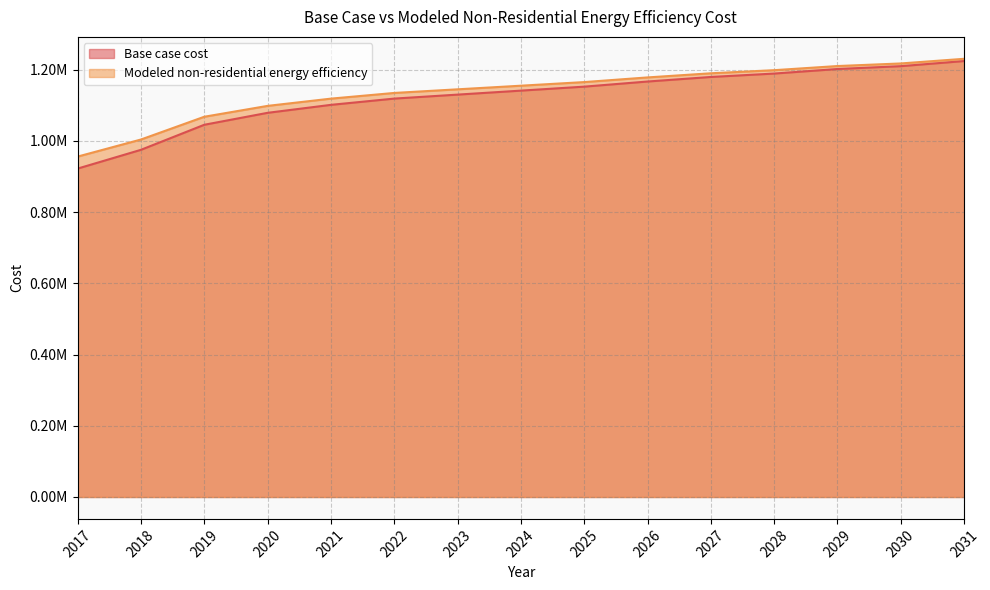

Between 2019 and 2024, which series saw the biggest shift?

Base case cost